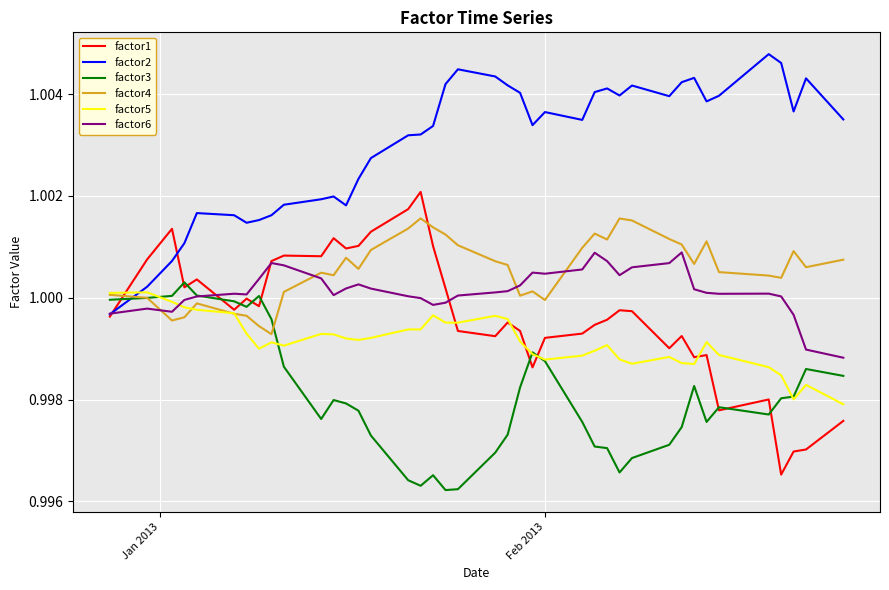

In factor5, how many points are higher than both neighbors (excluding endpoints)?

10